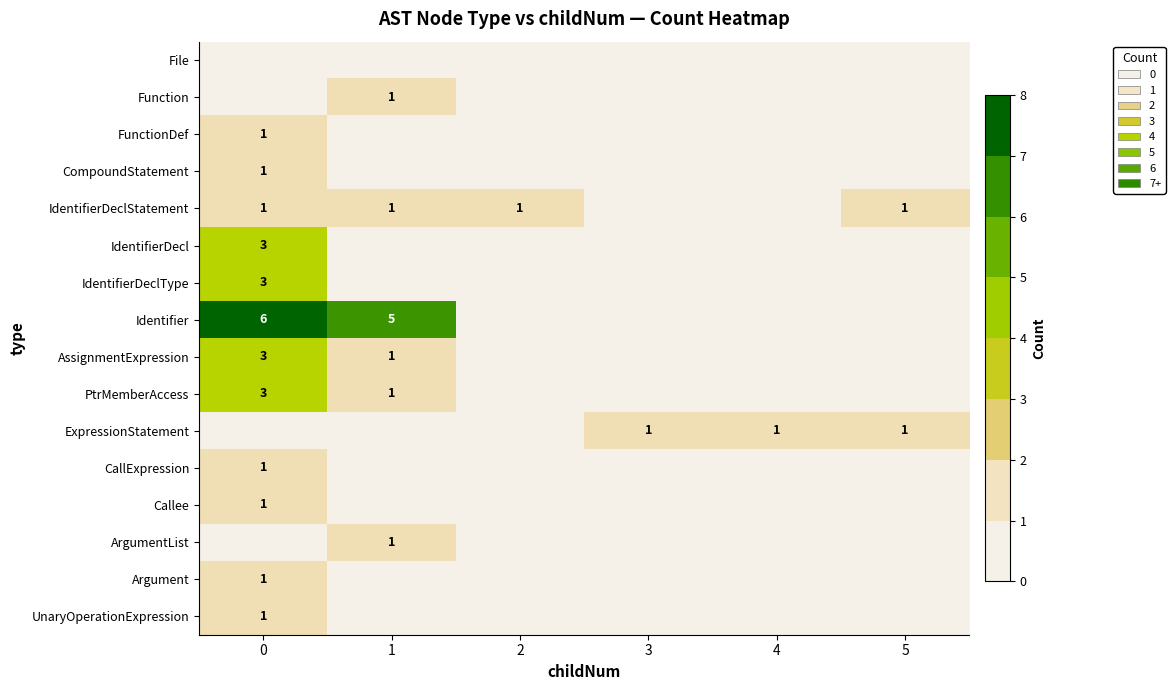

What is the difference between the highest and lowest values at 4?

1